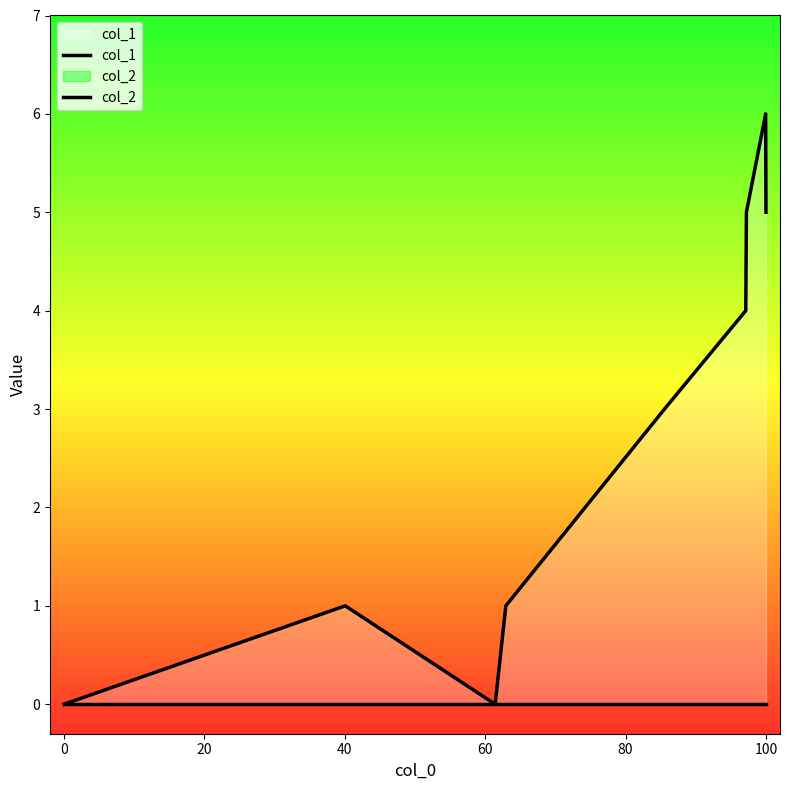

Which series has the widest spread of values?

col_1